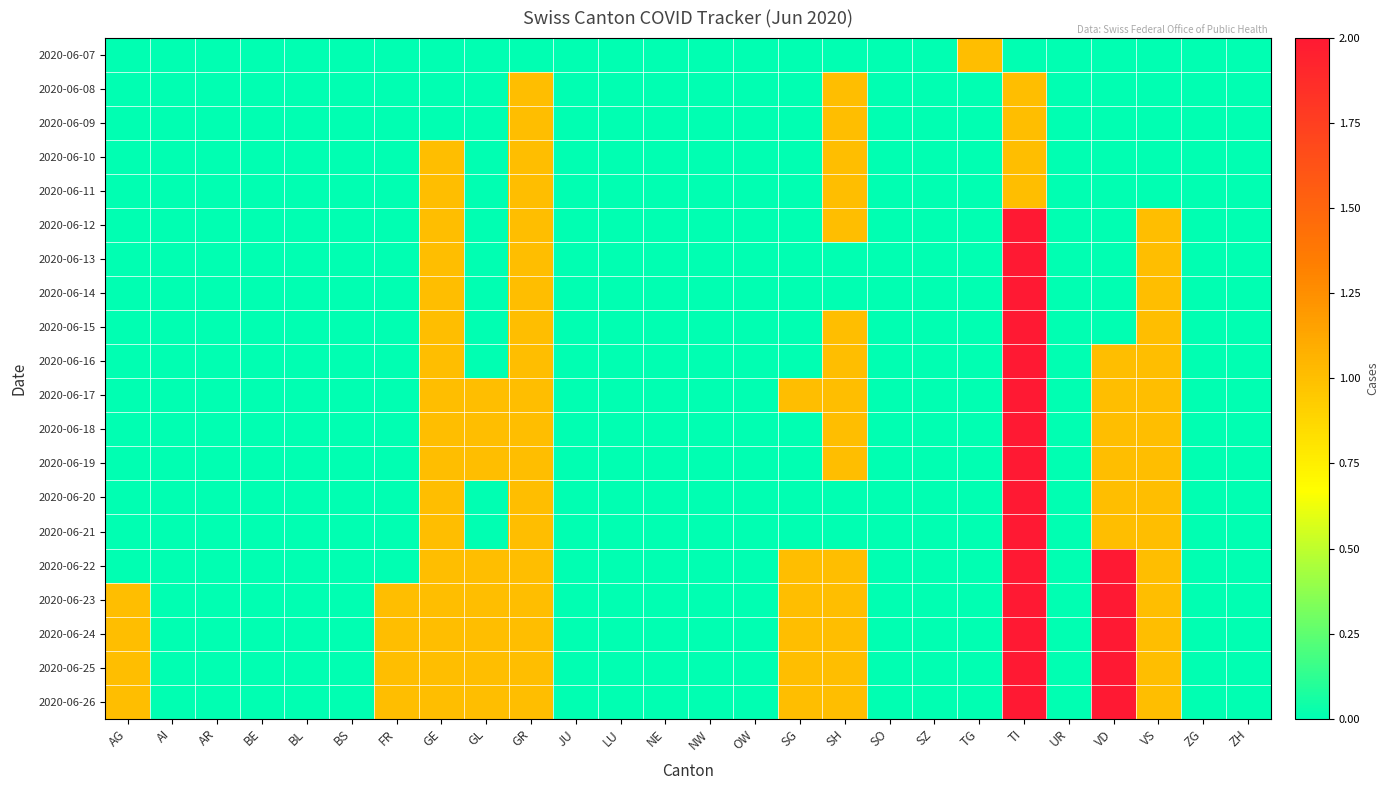

At how many categories does at least one series exceed 0?

11